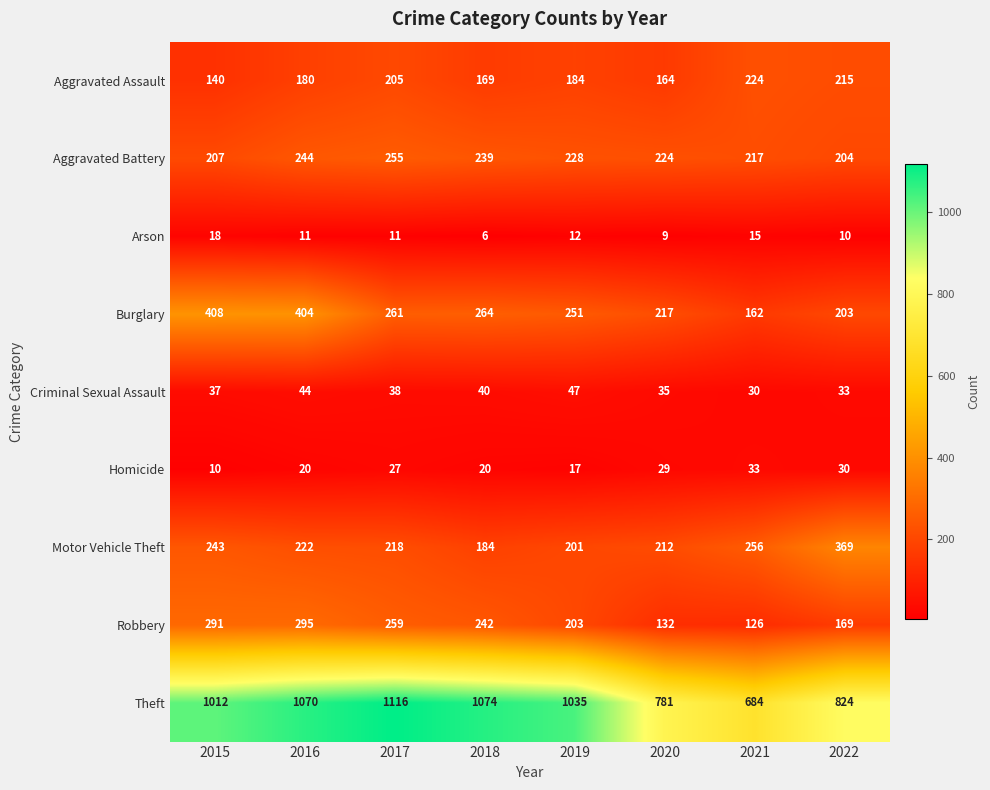

Which category has the lowest value in the Motor Vehicle Theft series?

2018